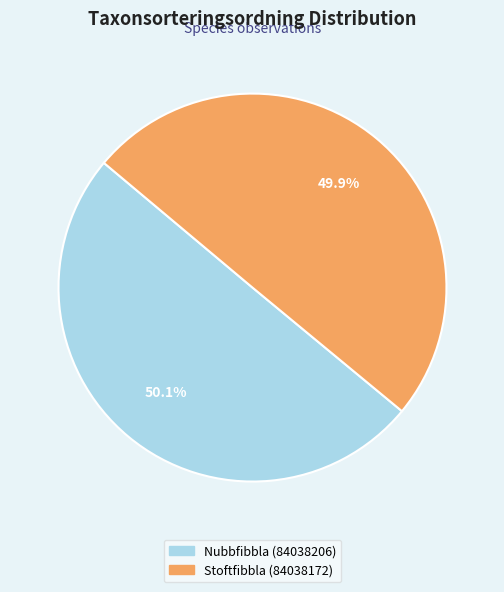

The Stoftfibbla (84038172) slice represents 42% of the pie. True or false?

False